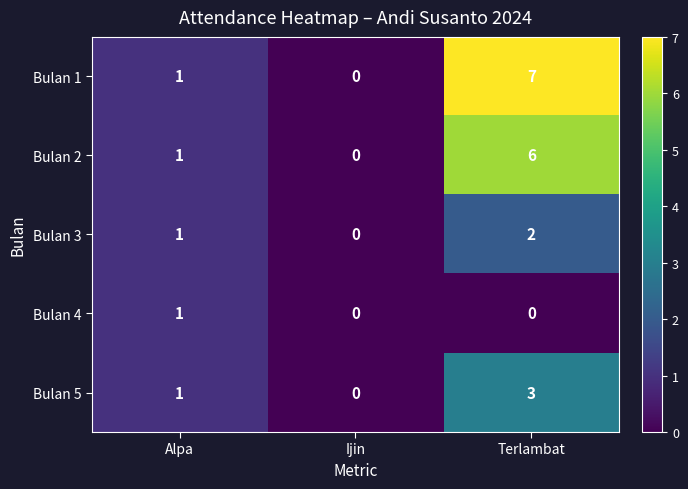

How many values in Bulan 3 are above zero?

2